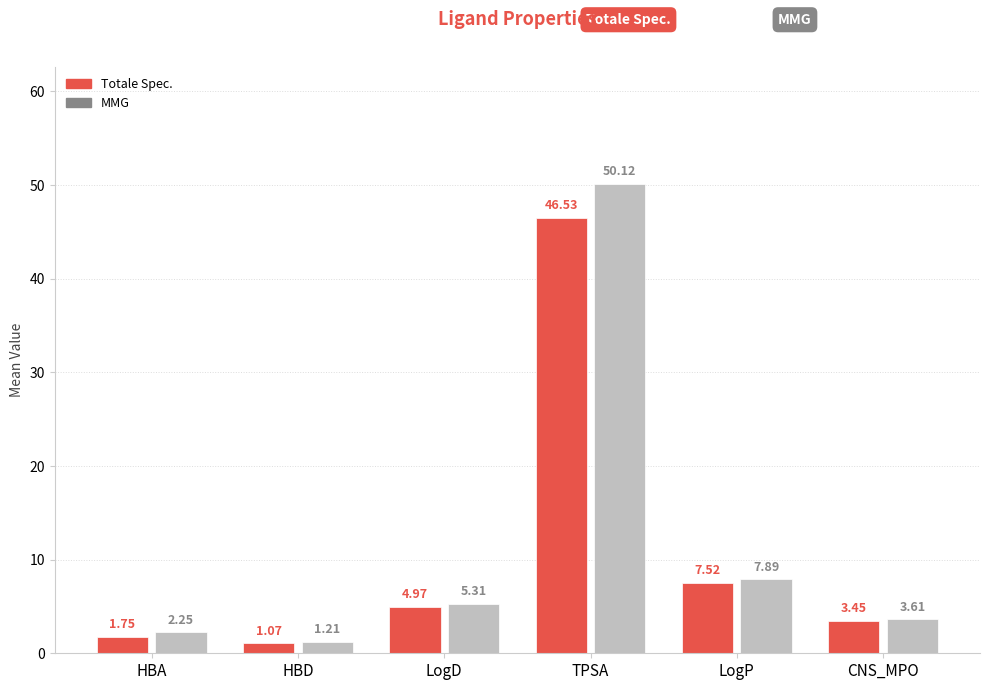

Which category has the highest value in the MMG series?

TPSA